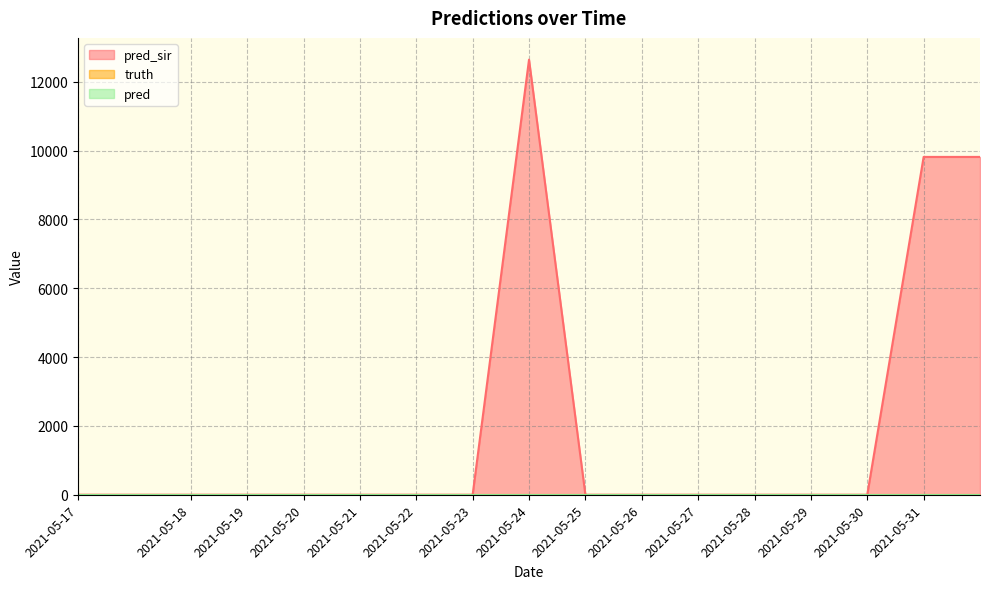

Reading left to right, list all the values displayed in this chart.

pred_sir: 2021-05-17=0	2021-05-17=0	2021-05-18=0	2021-05-19=0	2021-05-20=0	2021-05-21=0	2021-05-22=0	2021-05-23=0	2021-05-24=12644	2021-05-25=0	2021-05-26=0	2021-05-27=0	2021-05-28=0	2021-05-29=0	2021-05-30=0	2021-05-31=9817	2021-05-31=9817
truth: 2021-05-17=0	2021-05-17=0	2021-05-18=0	2021-05-19=0	2021-05-20=0	2021-05-21=0	2021-05-22=0	2021-05-23=0	2021-05-24=0	2021-05-25=0	2021-05-26=0	2021-05-27=0	2021-05-28=0	2021-05-29=0	2021-05-30=0	2021-05-31=0	2021-05-31=0
pred: 2021-05-17=0	2021-05-17=0	2021-05-18=0	2021-05-19=0	2021-05-20=0	2021-05-21=0	2021-05-22=0	2021-05-23=0	2021-05-24=0	2021-05-25=0	2021-05-26=0	2021-05-27=0	2021-05-28=0	2021-05-29=0	2021-05-30=0	2021-05-31=0	2021-05-31=0